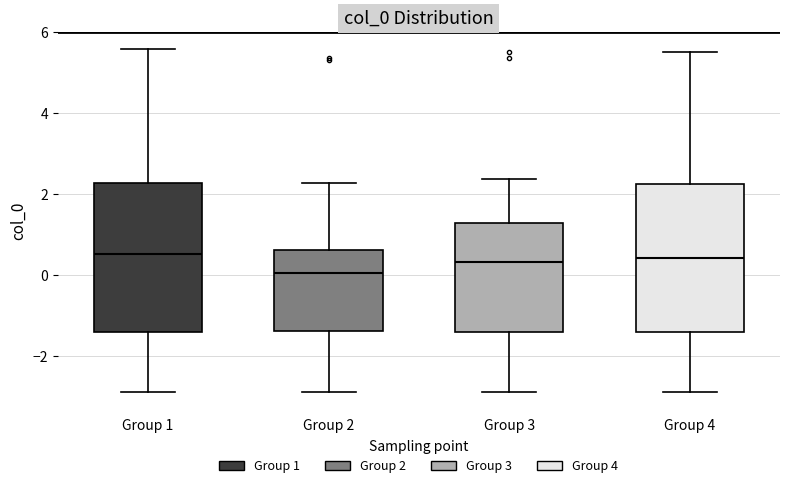

Reading left to right, read every box against the y-axis: the position of its median line, the range the box covers, and the ends of its whiskers. The values are not printed on the chart, so give them approximately, as read against the axis.

Group 1: median 0.6, box -1.4 to 2.2, whiskers -2.8 to 5.6
Group 2: median 0.0, box -1.4 to 0.6, whiskers -2.8 to 2.2
Group 3: median 0.4, box -1.4 to 1.2, whiskers -2.8 to 2.4
Group 4: median 0.4, box -1.4 to 2.2, whiskers -2.8 to 5.6